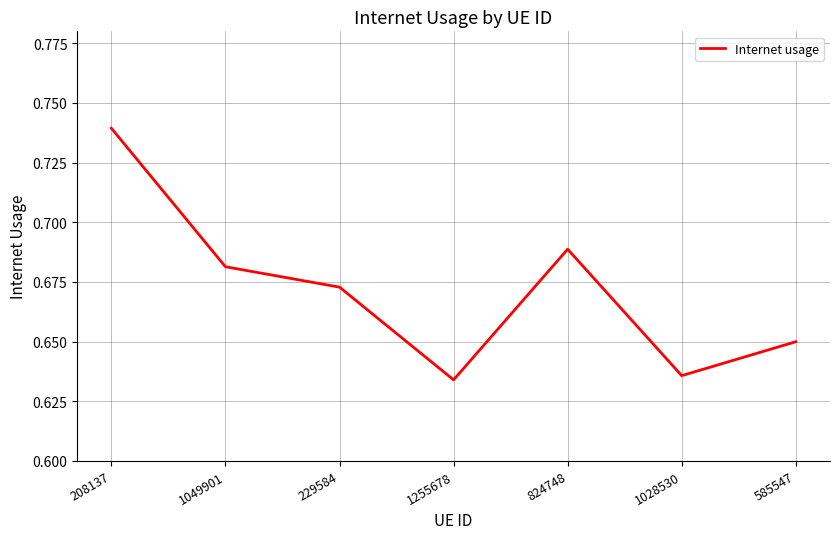

List the labels in order of value, smallest first.

1255678, 1028530, 585547, 229584, 1049901, 824748, 208137